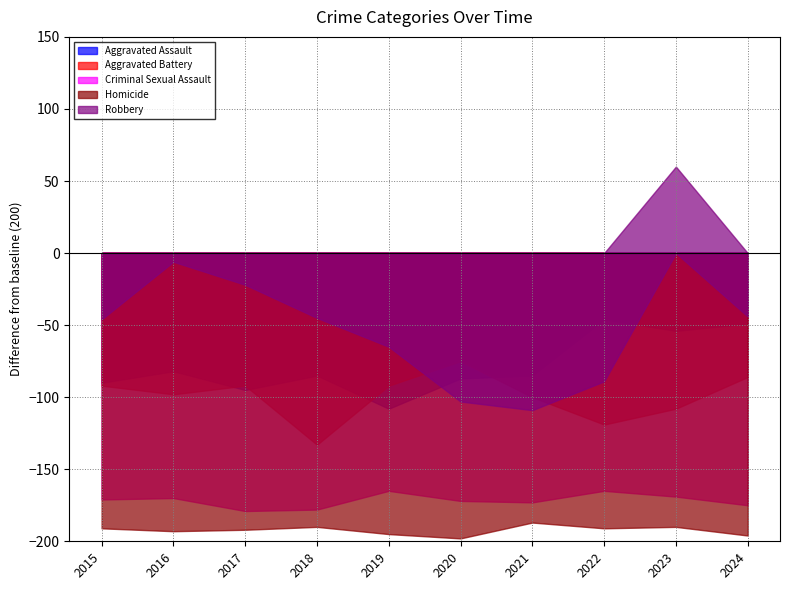

How many lines are shown in the chart?

5